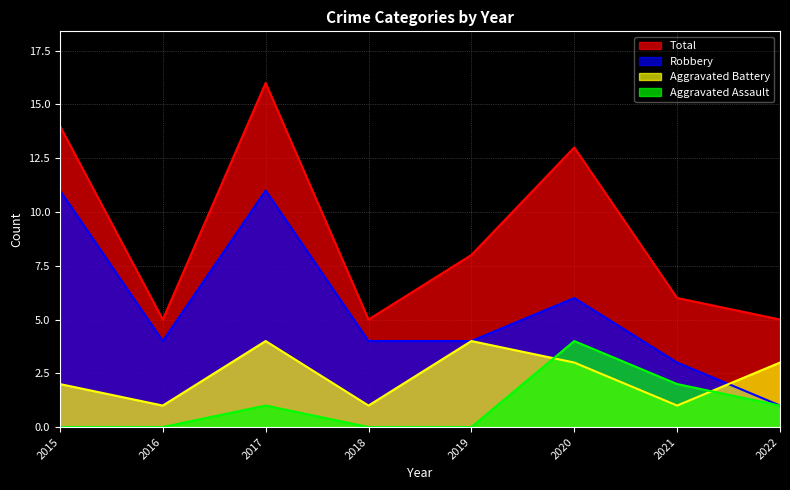

The value of Robbery at 2015 is 11. True or false?

True